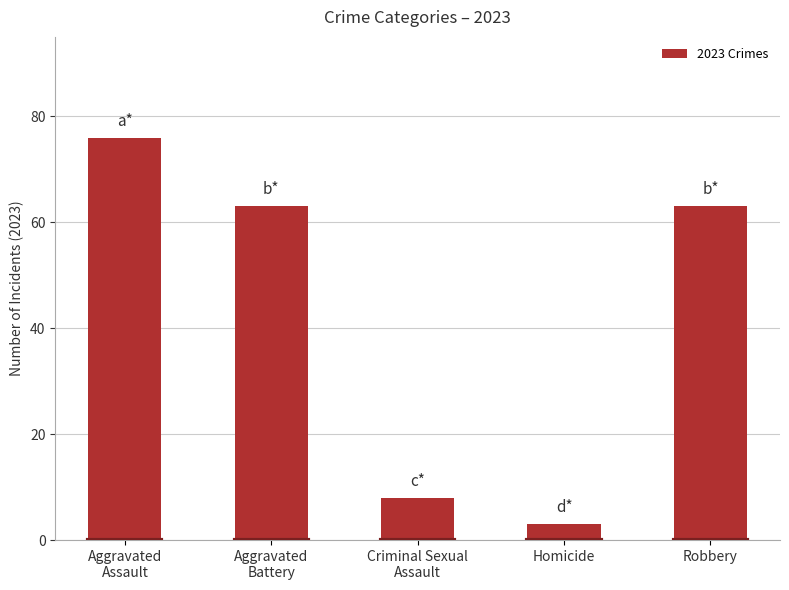

Reading right to left, transcribe all the data shown in this chart.

63	3	8	63	76